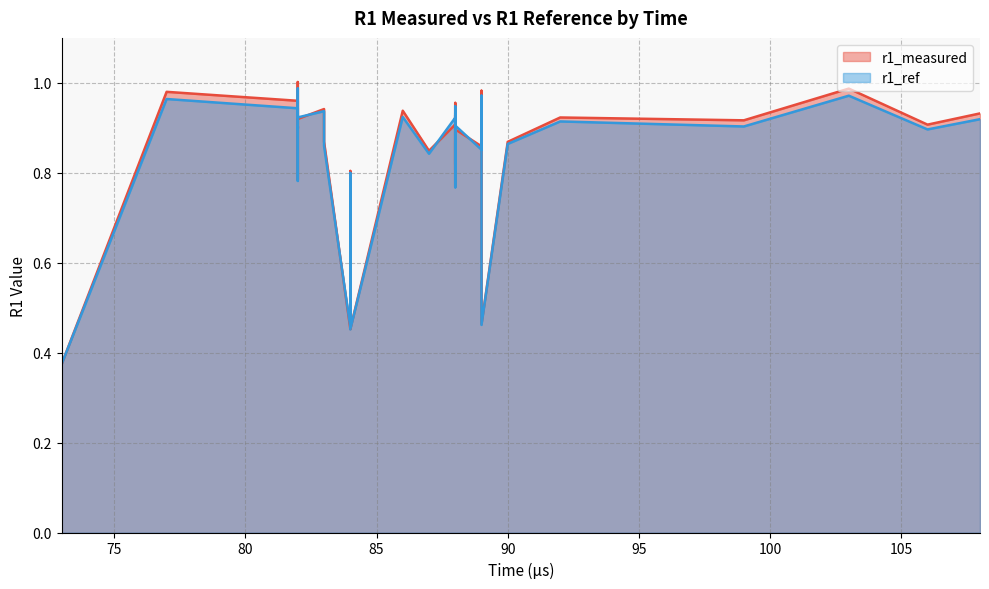

How many lines are shown in the chart?

2